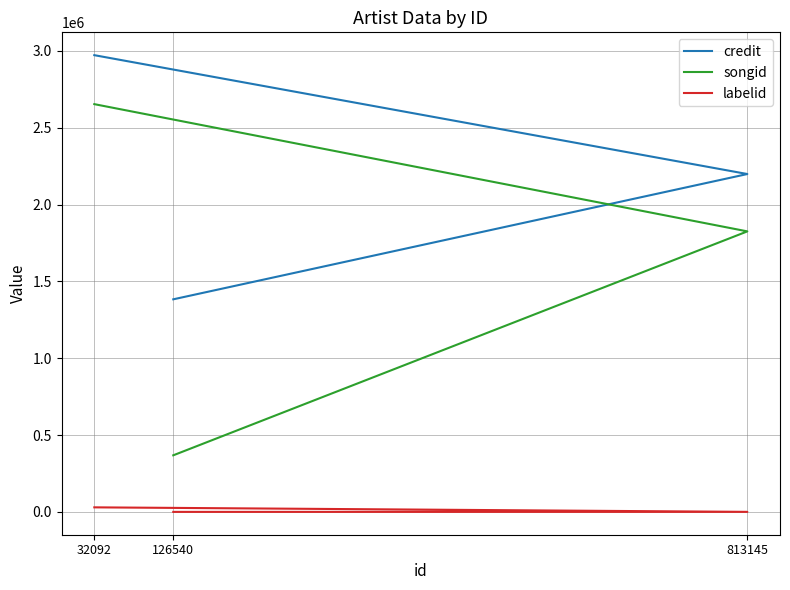

List the labels in order of labelid value, largest first.

32092, 813145, 126540